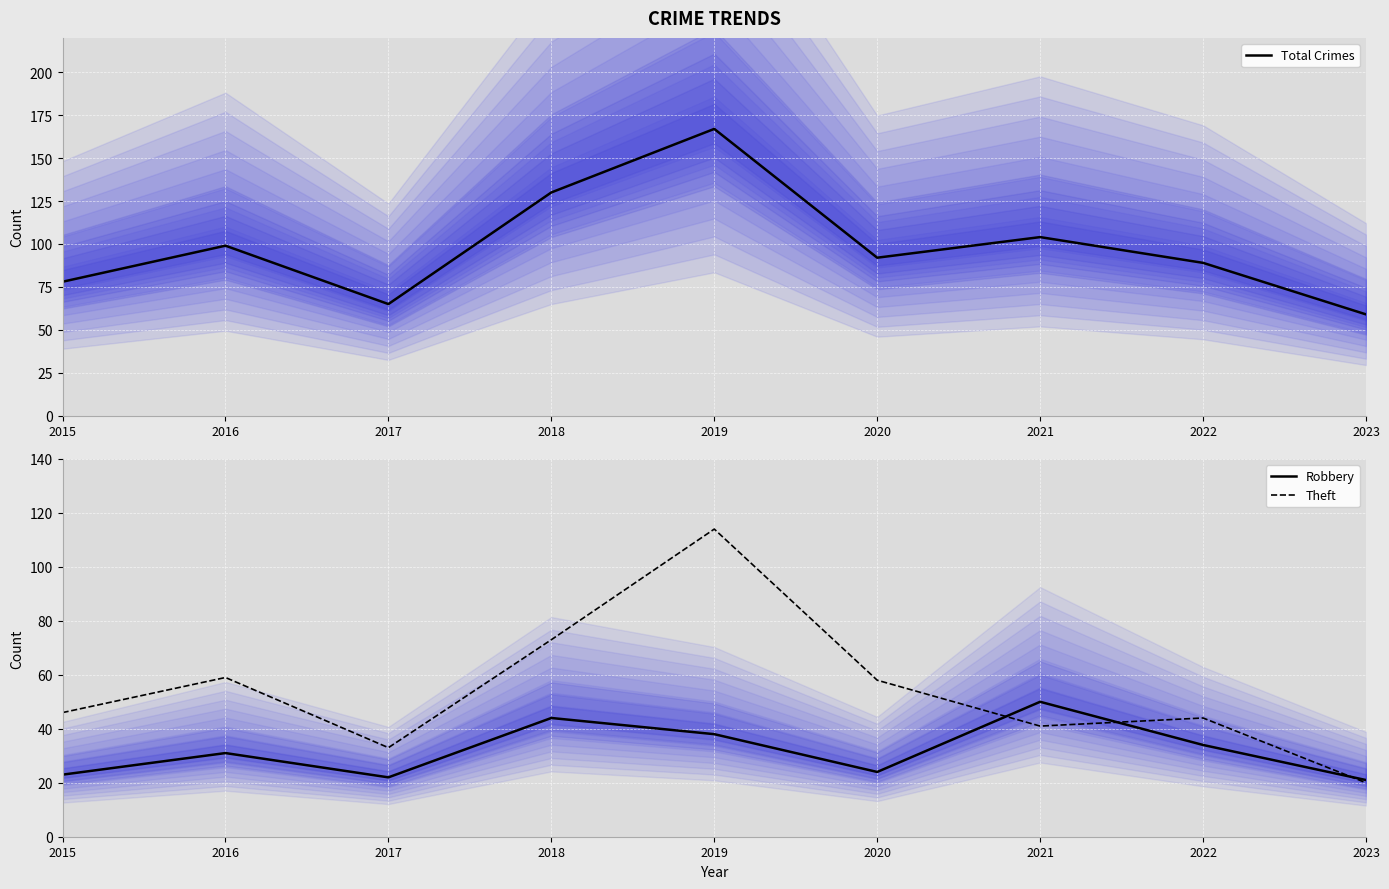

True or false: Total Crimes and Theft intersect in this chart.

False